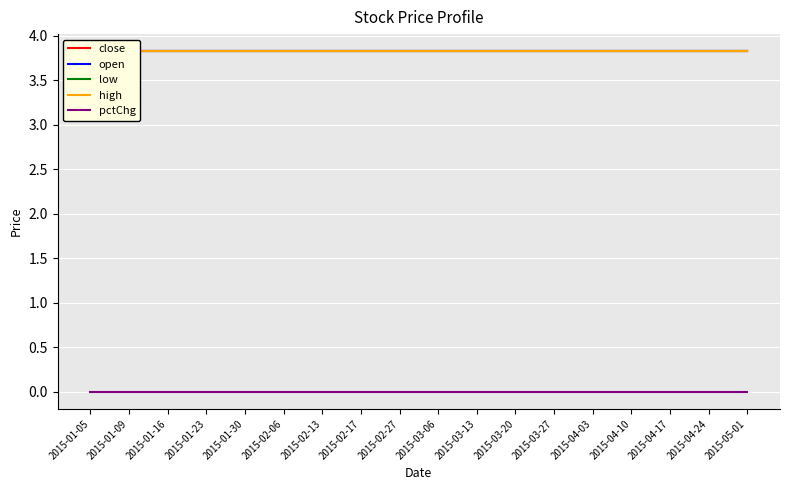

How many categories are shown in the chart?

18